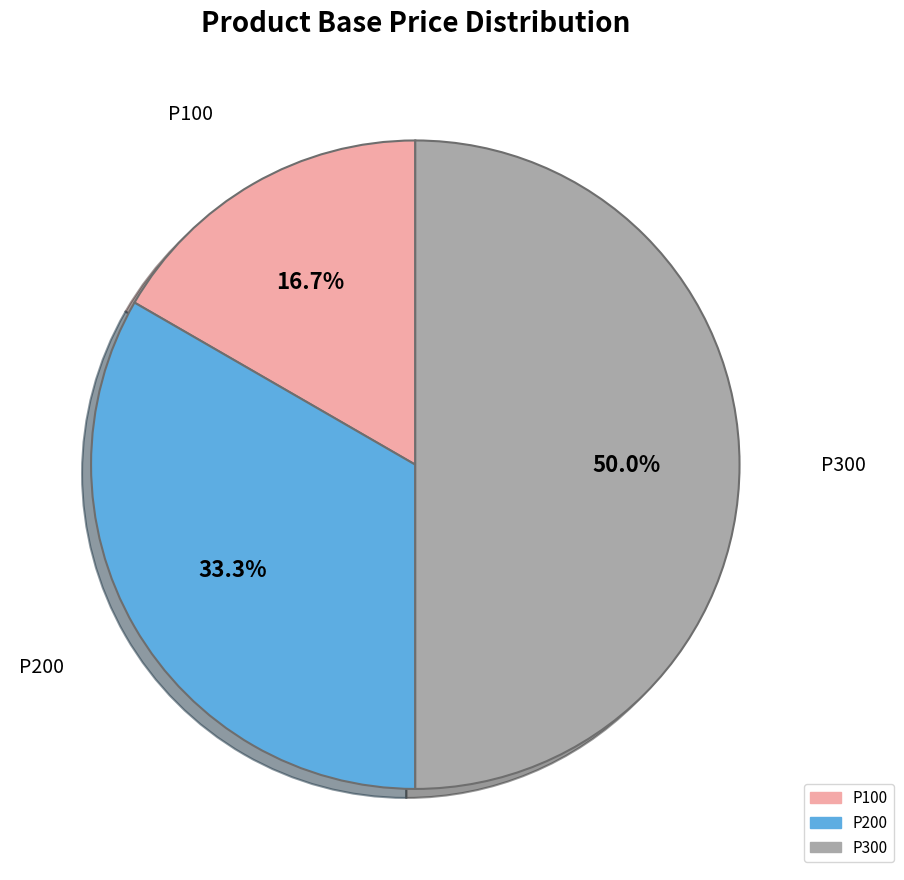

Does P200 account for over 50% of the chart?

No